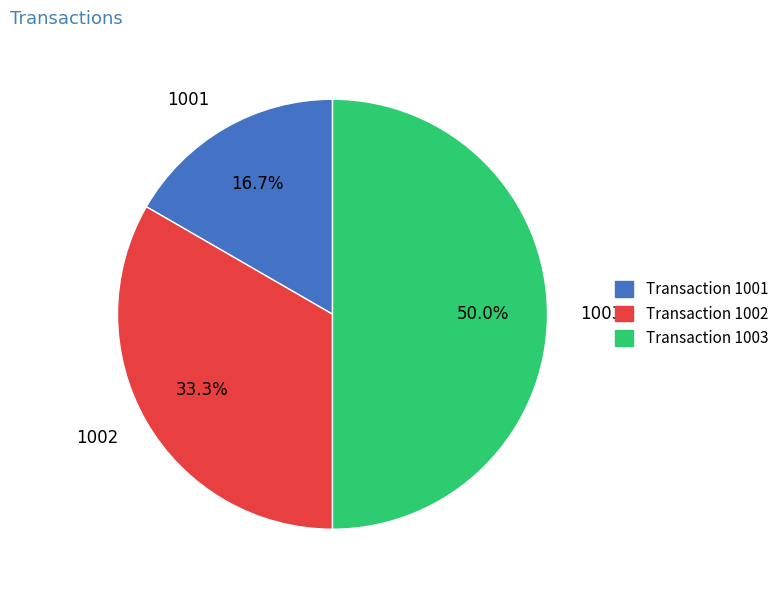

How many slices are in this pie chart?

3